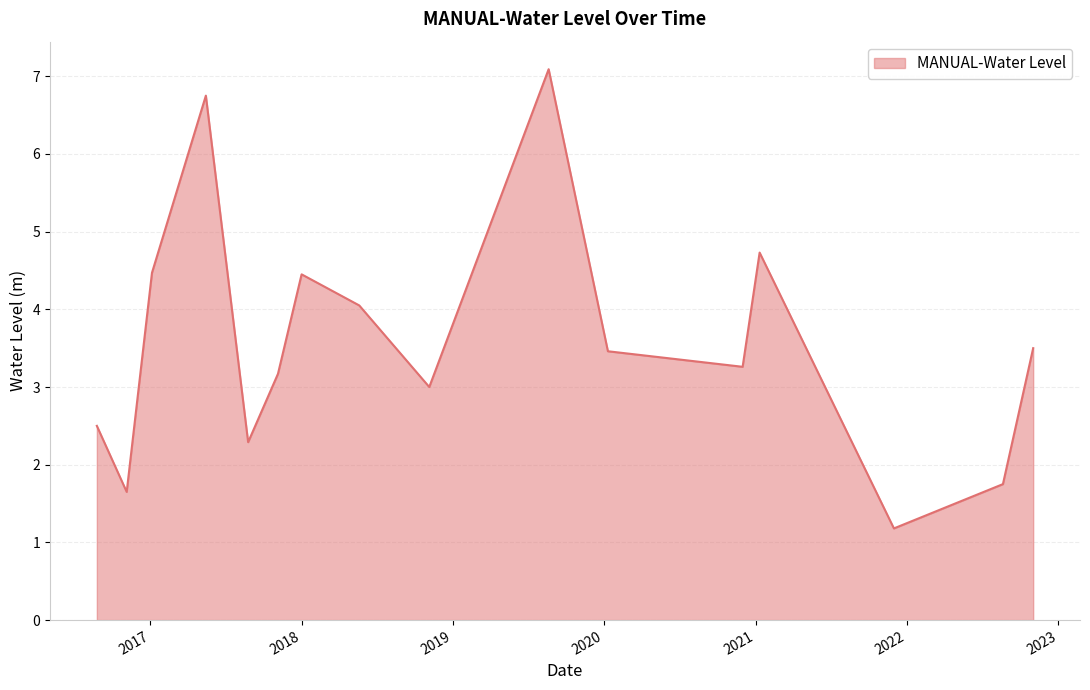

What is the smallest value displayed?

1.2